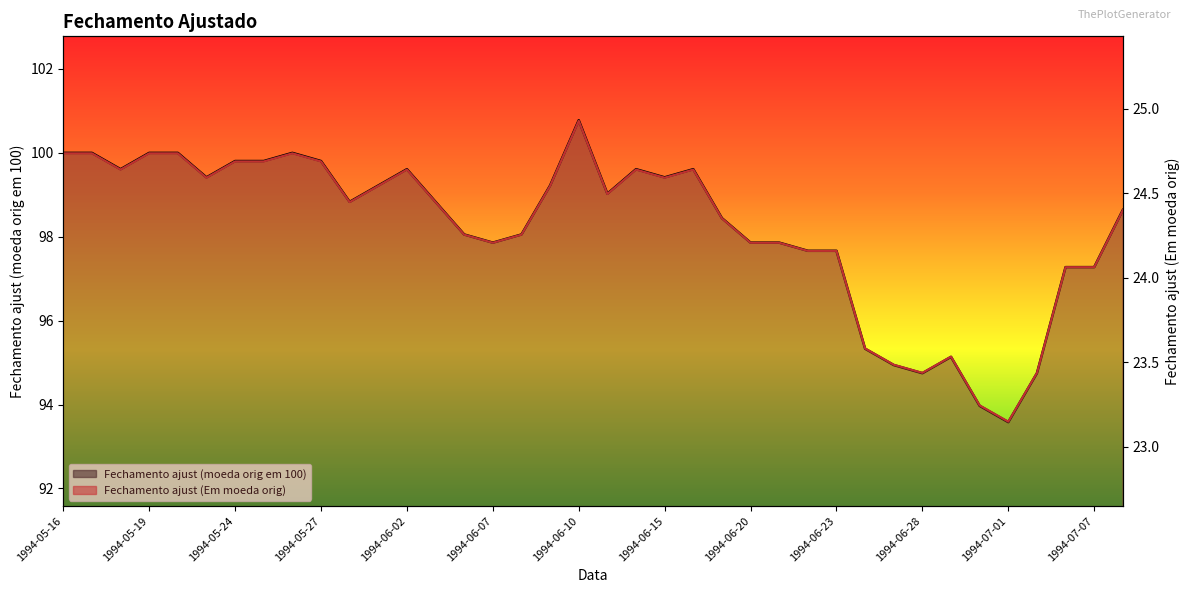

What is the total value across all series at 14?

122.3